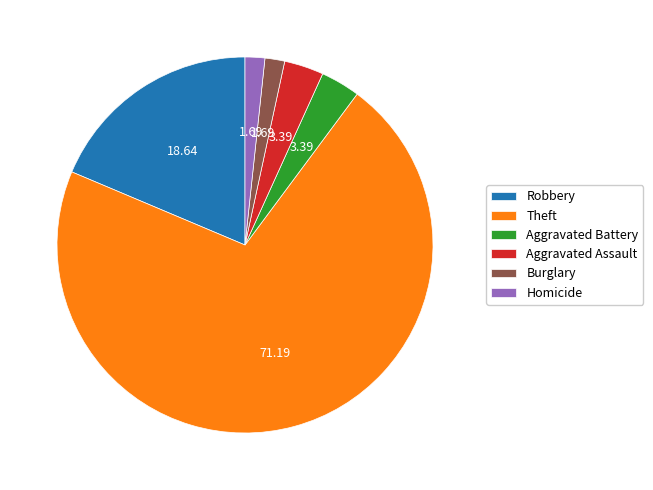

What is the largest slice in the pie chart?

Theft